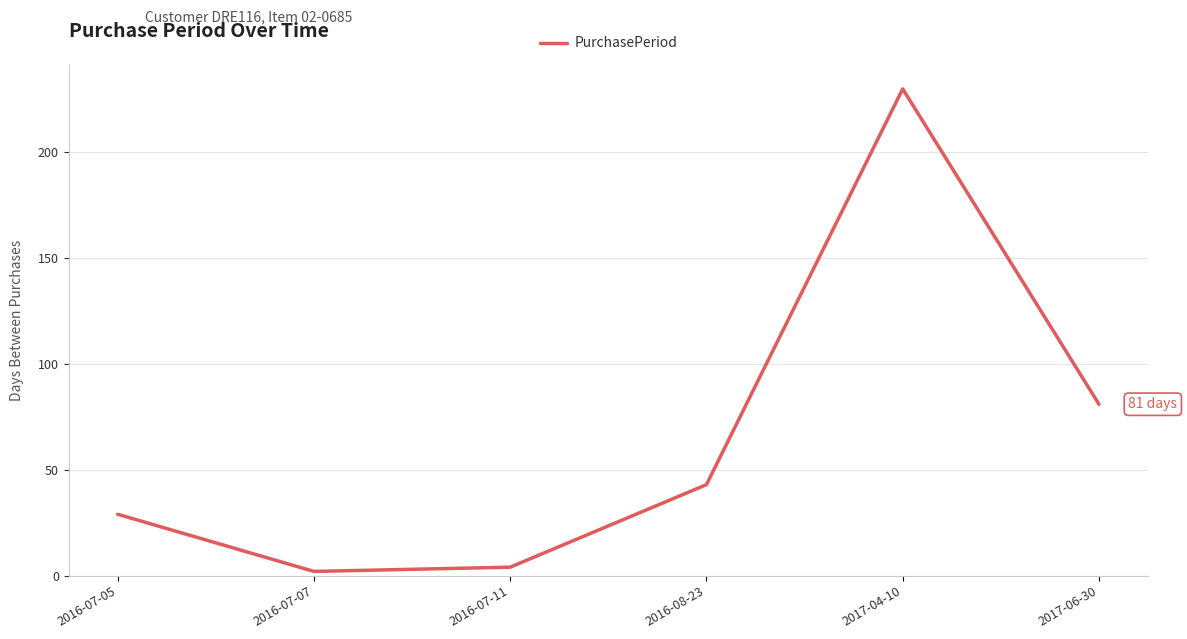

What is the change in value from 2016-07-11 to 2017-06-30?

+77